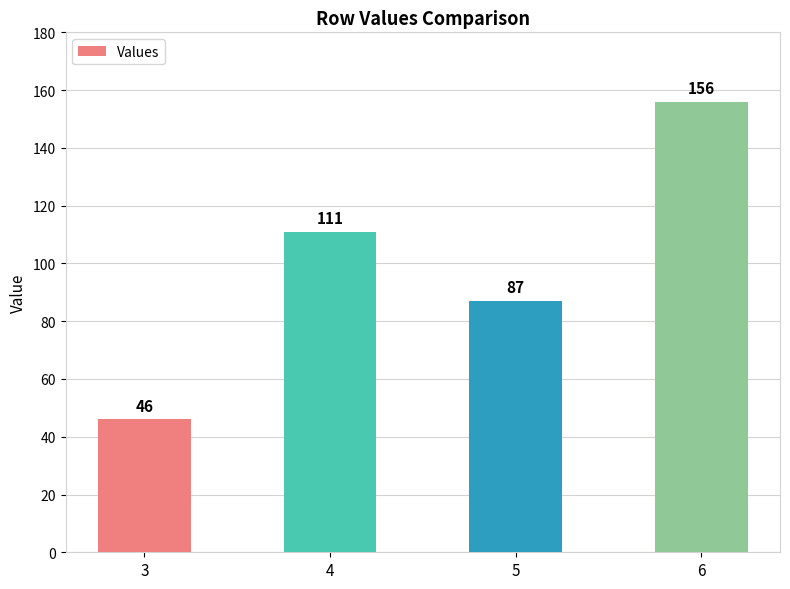

Is it true that the value at 3 is 15?

False